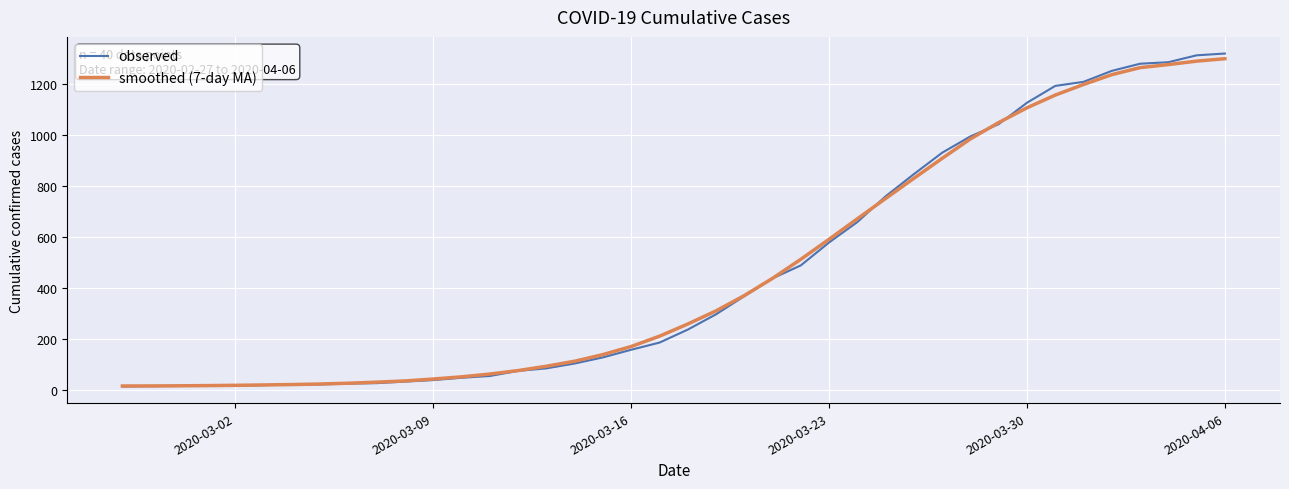

Which series has the largest range (max minus min)?

observed